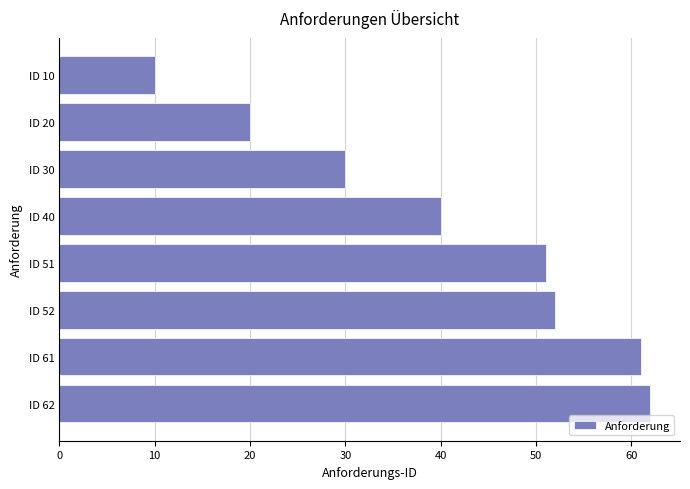

What is the difference between the maximum and minimum values?

52